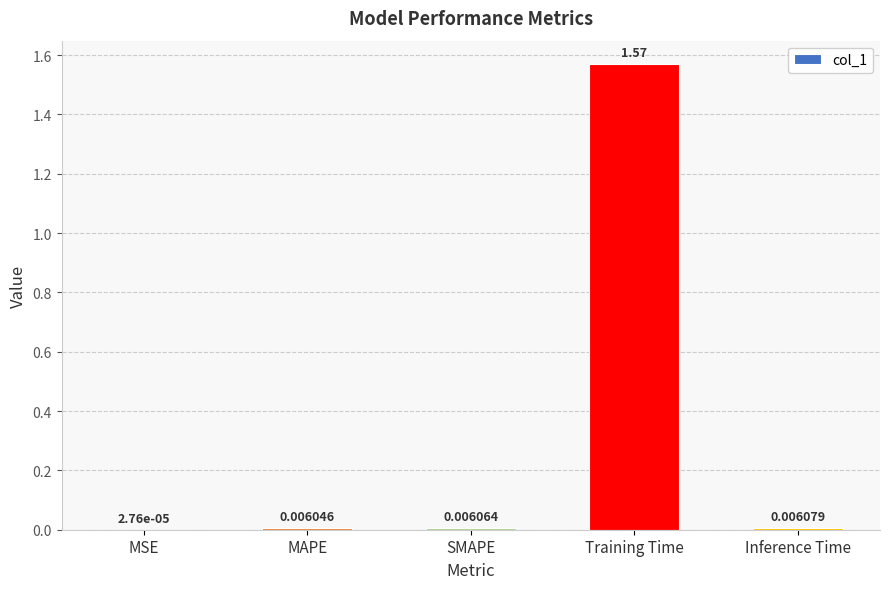

Which has a higher value, MSE or MAPE?

MAPE